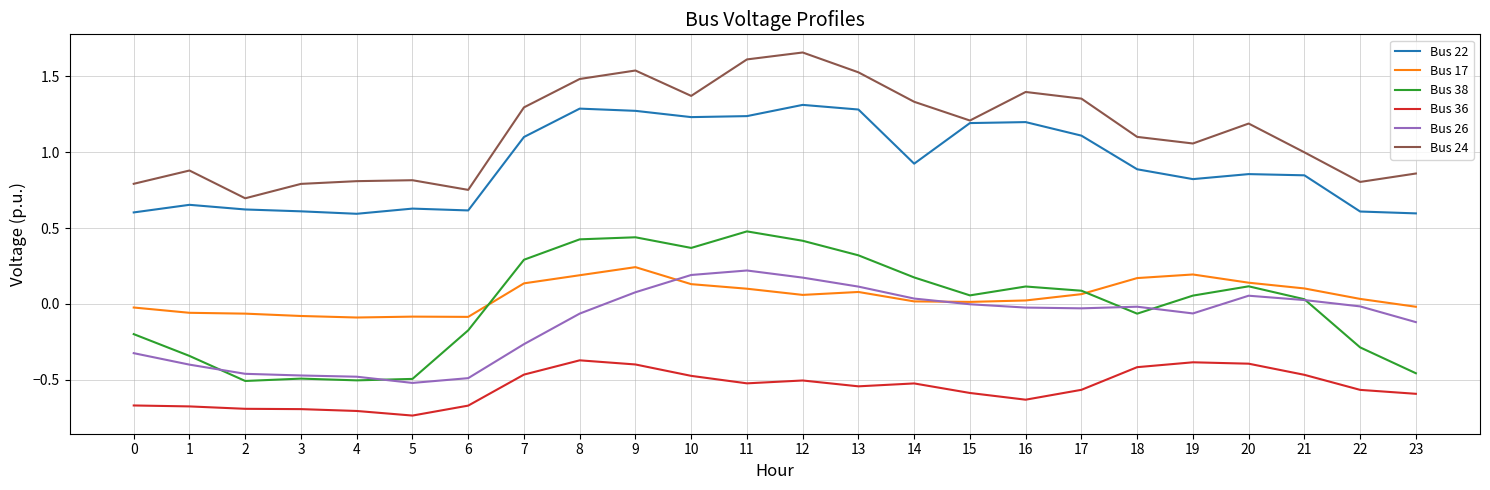

Is the value of Bus 36 at 22 greater than the value of Bus 26 at 10?

No